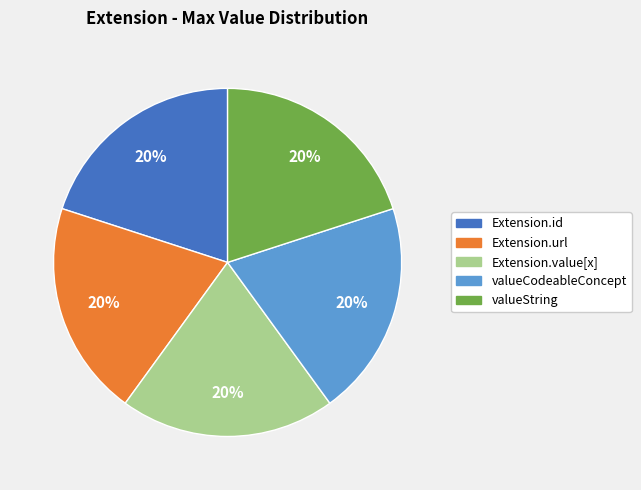

How many slices are in this pie chart?

5